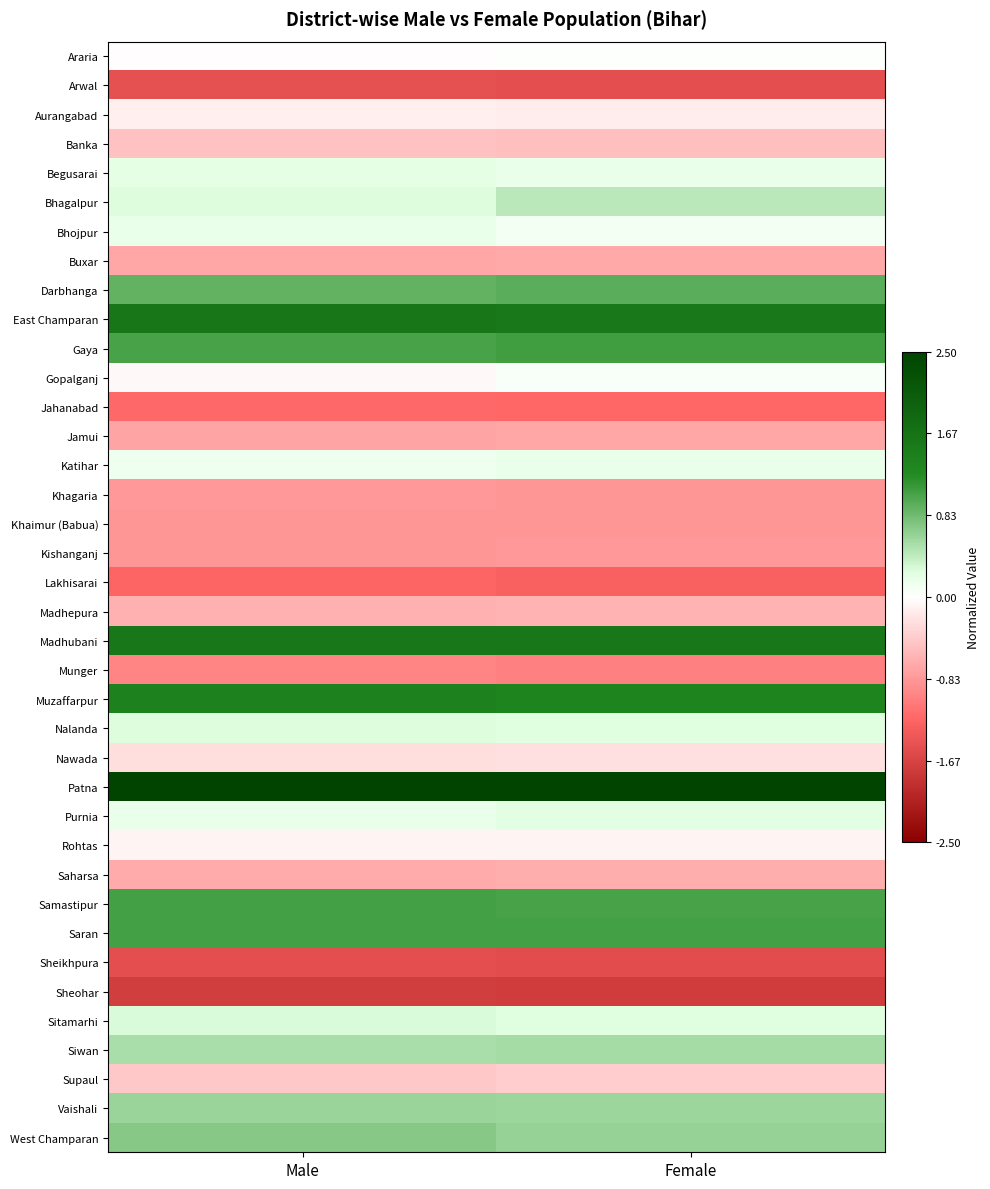

Reading left to right, transcribe all the data shown in this chart.

Araria: Male=-0.0	Female=0.0
Arwal: Male=-1.5	Female=-1.5
Aurangabad: Male=-0.1	Female=-0.1
Banka: Male=-0.5	Female=-0.5
Begusarai: Male=0.2	Female=0.2
Bhagalpur: Male=0.3	Female=0.4
Bhojpur: Male=0.2	Female=0.1
Buxar: Male=-0.7	Female=-0.7
Darbhanga: Male=0.9	Female=1.0
East Champaran: Male=1.6	Female=1.6
Gaya: Male=1.0	Female=1.1
Gopalganj: Male=-0.1	Female=0.1
Jahanabad: Male=-1.2	Female=-1.2
Jamui: Male=-0.7	Female=-0.7
Katihar: Male=0.1	Female=0.2
Khagaria: Male=-0.8	Female=-0.9
Khaimur (Babua): Male=-0.8	Female=-0.8
Kishanganj: Male=-0.8	Female=-0.8
Lakhisarai: Male=-1.3	Female=-1.3
Madhepura: Male=-0.6	Female=-0.6
Madhubani: Male=1.6	Female=1.6
Munger: Male=-1.0	Female=-1.0
Muzaffarpur: Male=1.4	Female=1.4
Nalanda: Male=0.3	Female=0.3
Nawada: Male=-0.3	Female=-0.2
Patna: Male=3.0	Female=3.0
Purnia: Male=0.2	Female=0.2
Rohtas: Male=-0.1	Female=-0.1
Saharsa: Male=-0.7	Female=-0.7
Samastipur: Male=1.1	Female=1.0
Saran: Male=1.1	Female=1.1
Sheikhpura: Male=-1.5	Female=-1.6
Sheohar: Male=-1.7	Female=-1.7
Sitamarhi: Male=0.3	Female=0.2
Siwan: Male=0.5	Female=0.6
Supaul: Male=-0.4	Female=-0.4
Vaishali: Male=0.6	Female=0.6
West Champaran: Male=0.7	Female=0.6